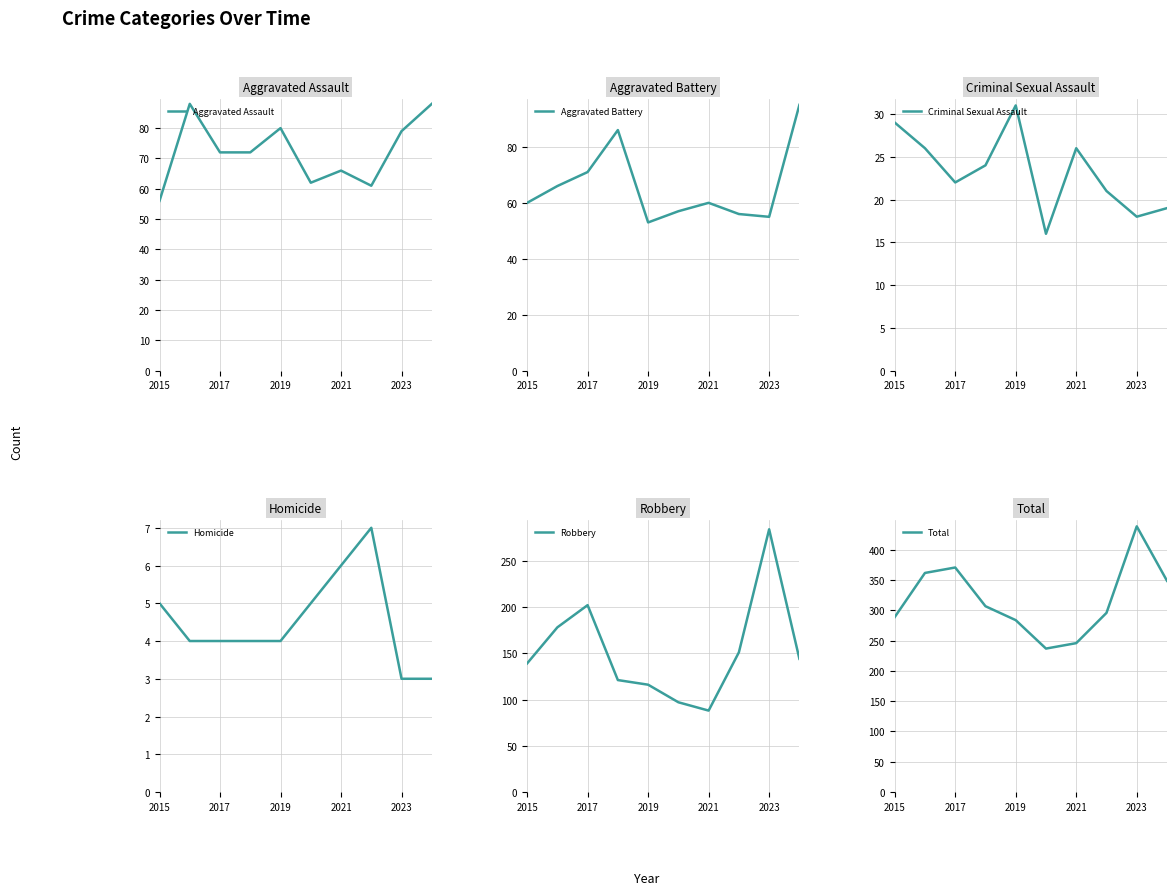

True or false: Aggravated Assault has a value of 94 at 2021.

False